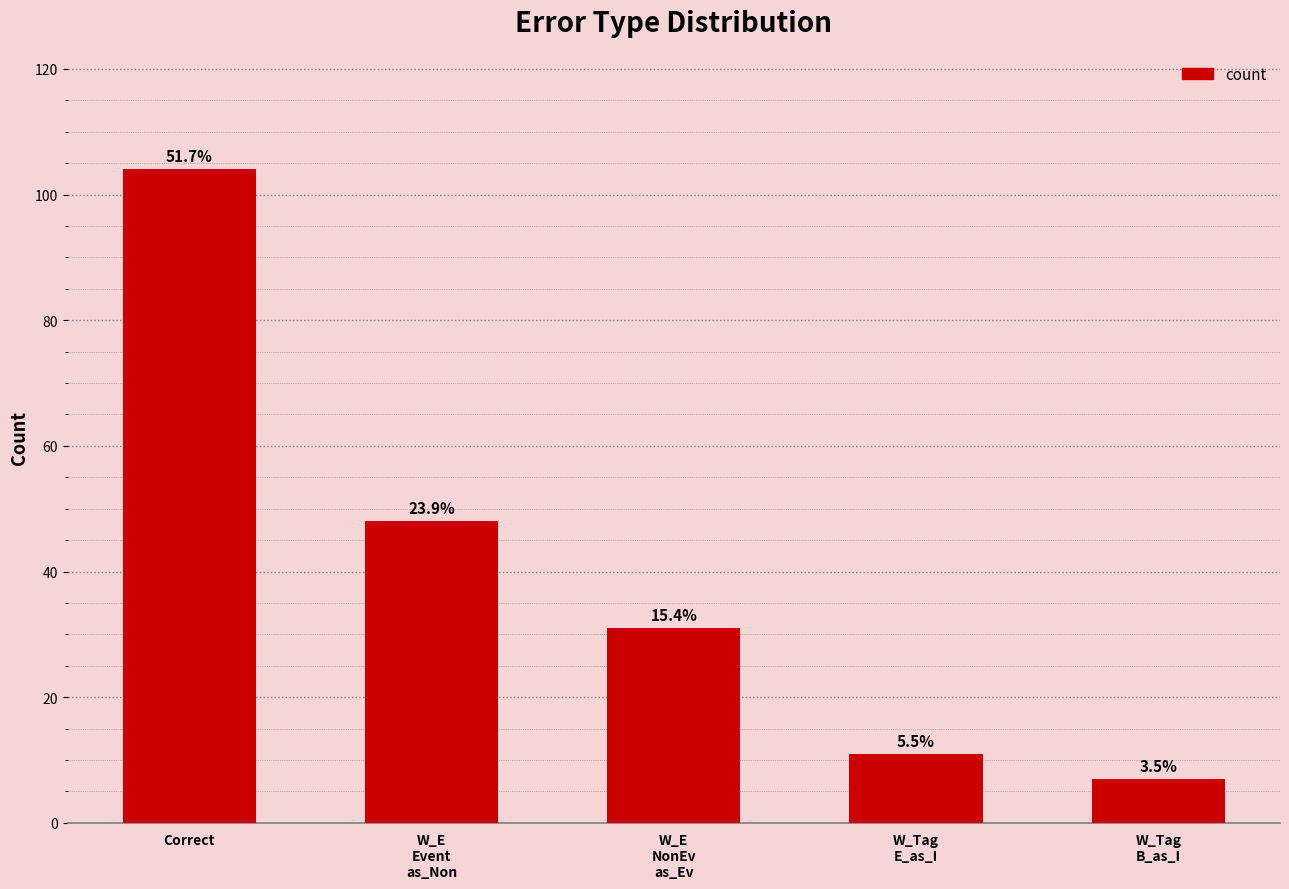

What is the label of the 3rd bar from the left?

W_E
NonEv
as_Ev